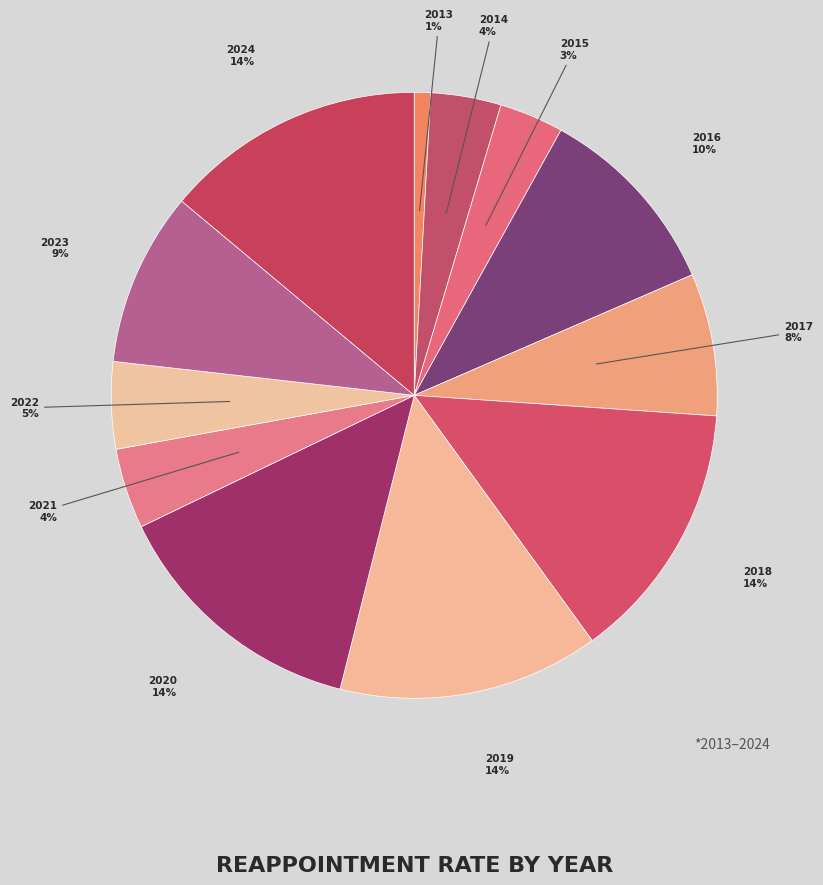

Count the number of slices in the pie.

12